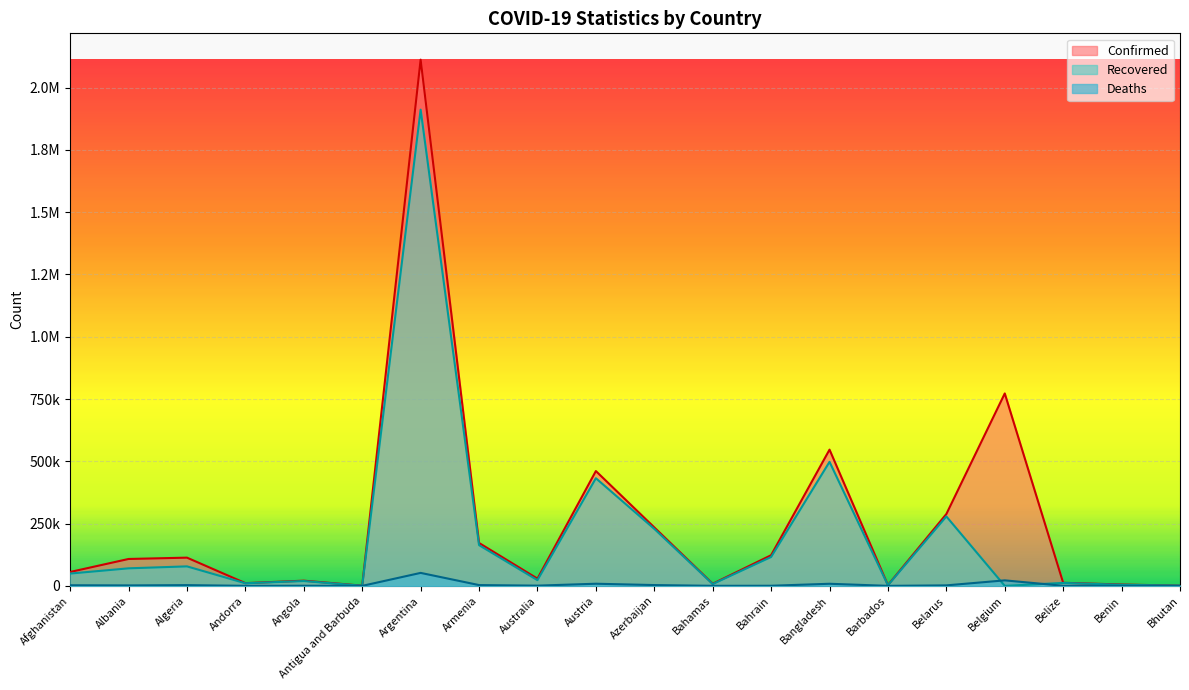

Between Angola and Belize, which series saw the biggest shift?

Confirmed